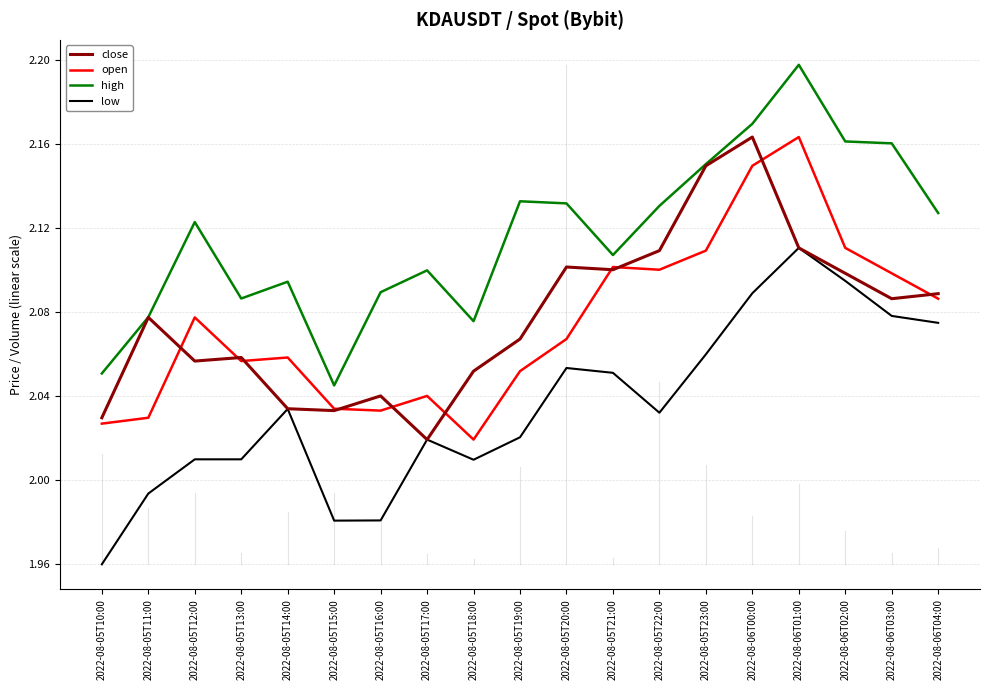

What is the sum of the high values at 2022-08-05T12:00 and 2022-08-05T19:00?

4.3